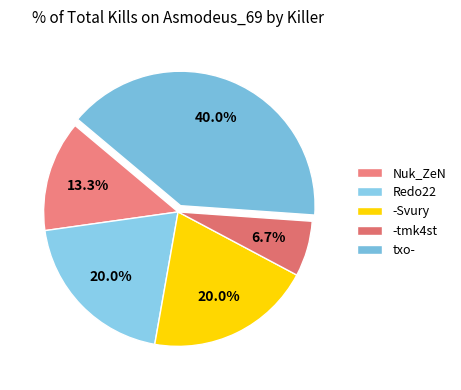

How many slices are in this pie chart?

5